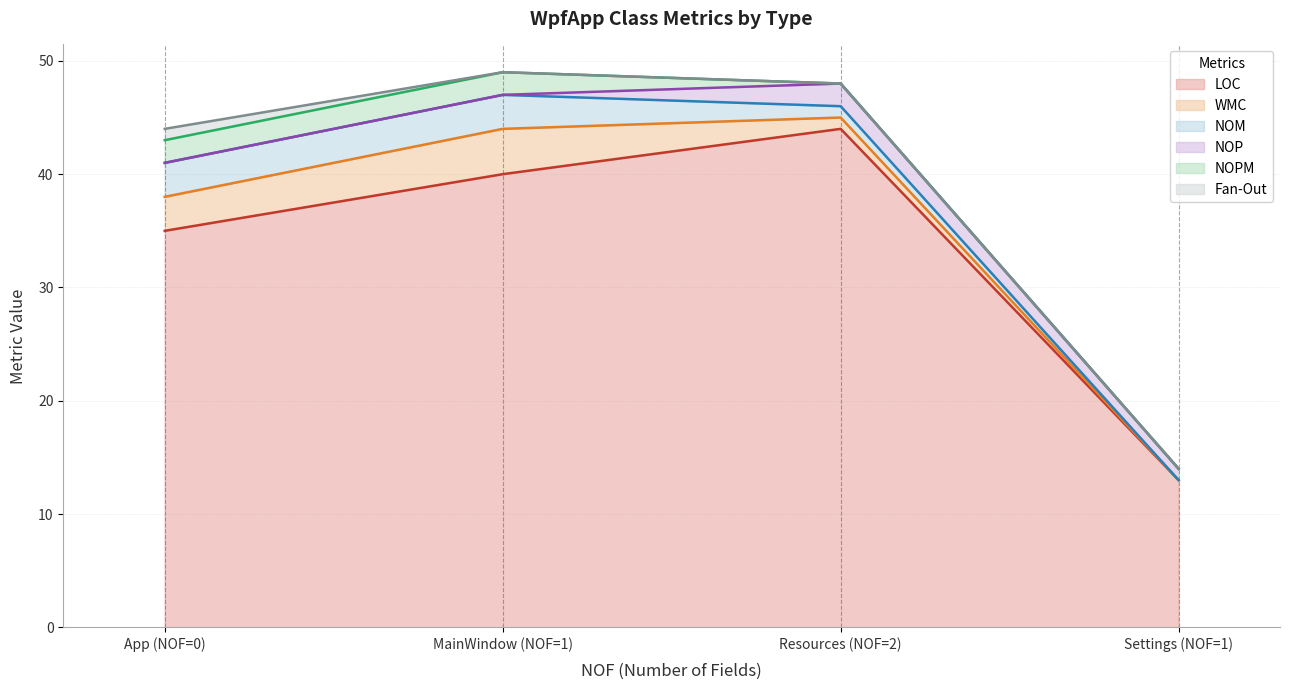

In WMC, how many points are higher than both neighbors (excluding endpoints)?

1